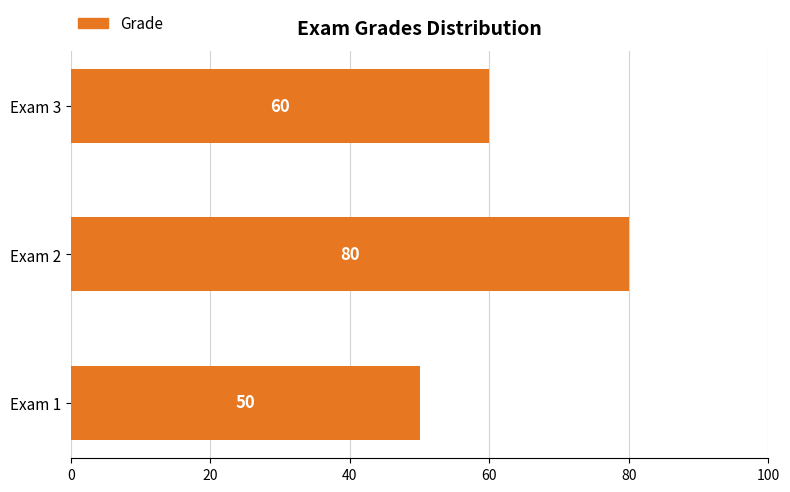

At which label is the value closest to 65?

Exam 3